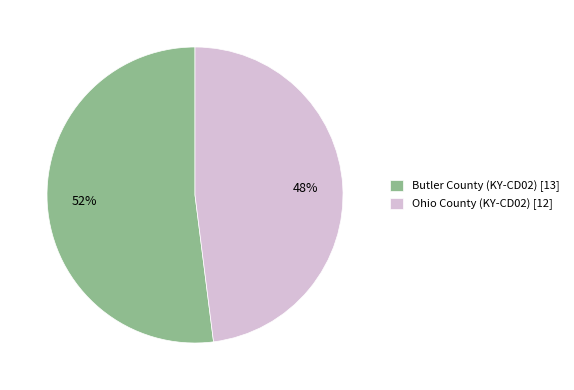

What percentage is the Butler County (KY-CD02) [13] slice, to the nearest percent?

52%